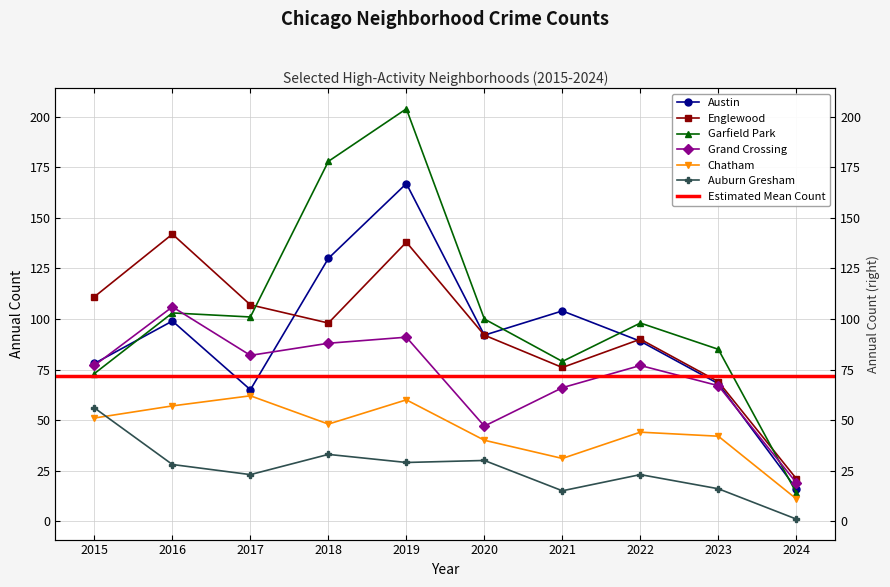

Reading left to right, extract all data points from this chart.

Austin: 78	99	65	130	167	92	104	89	68	16
Englewood: 111	142	107	98	138	92	76	90	69	21
Garfield Park: 73	103	101	178	204	100	79	98	85	14
Grand Crossing: 77	106	82	88	91	47	66	77	67	19
Chatham: 51	57	62	48	60	40	31	44	42	11
Auburn Gresham: 56	28	23	33	29	30	15	23	16	1